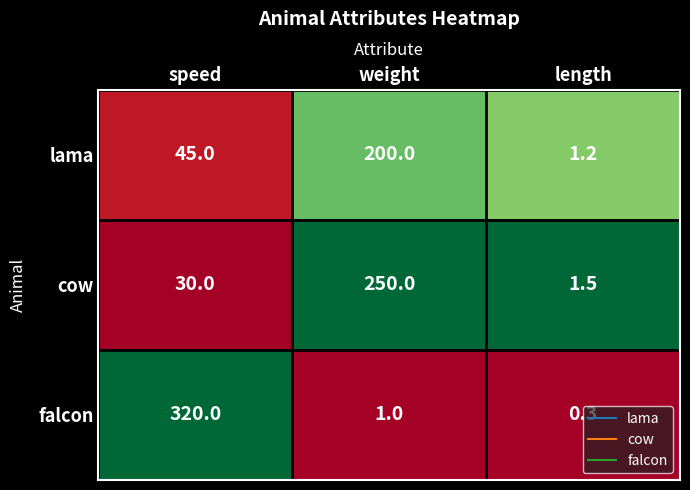

At which label is falcon closest to 160?

weight